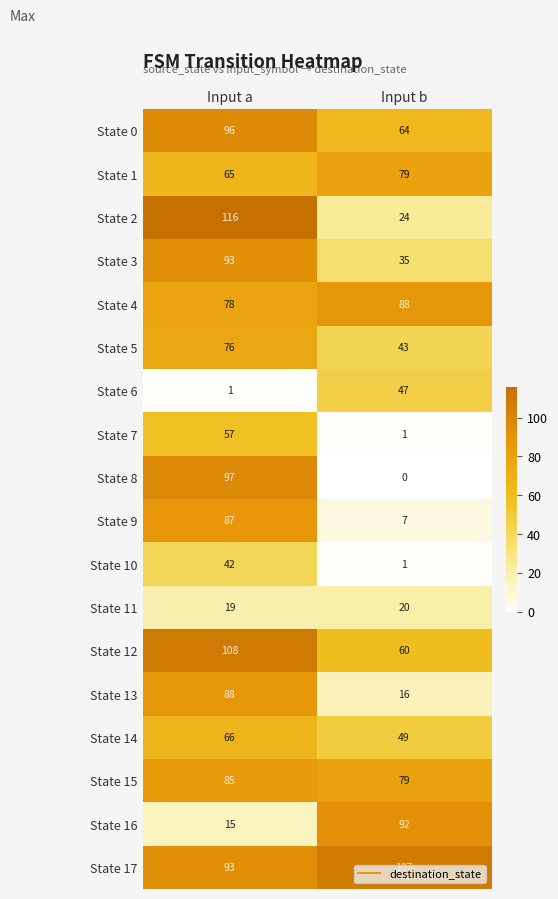

Which category has the lowest value in the State 6 series?

Input a